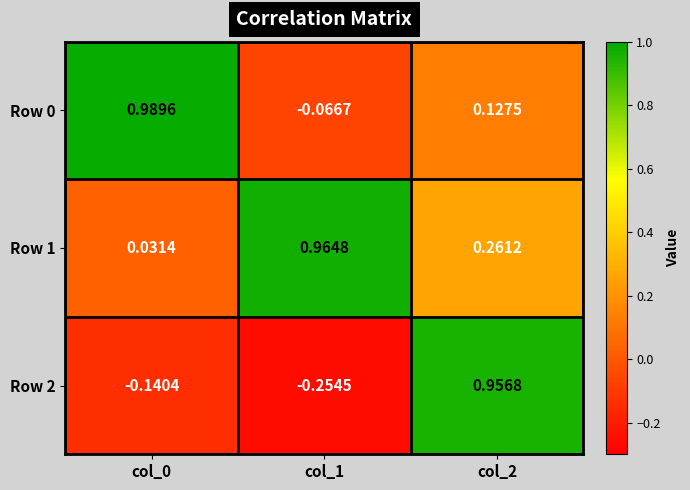

Is the value of Row 0 at col_1 greater than the value of Row 1 at col_1?

No